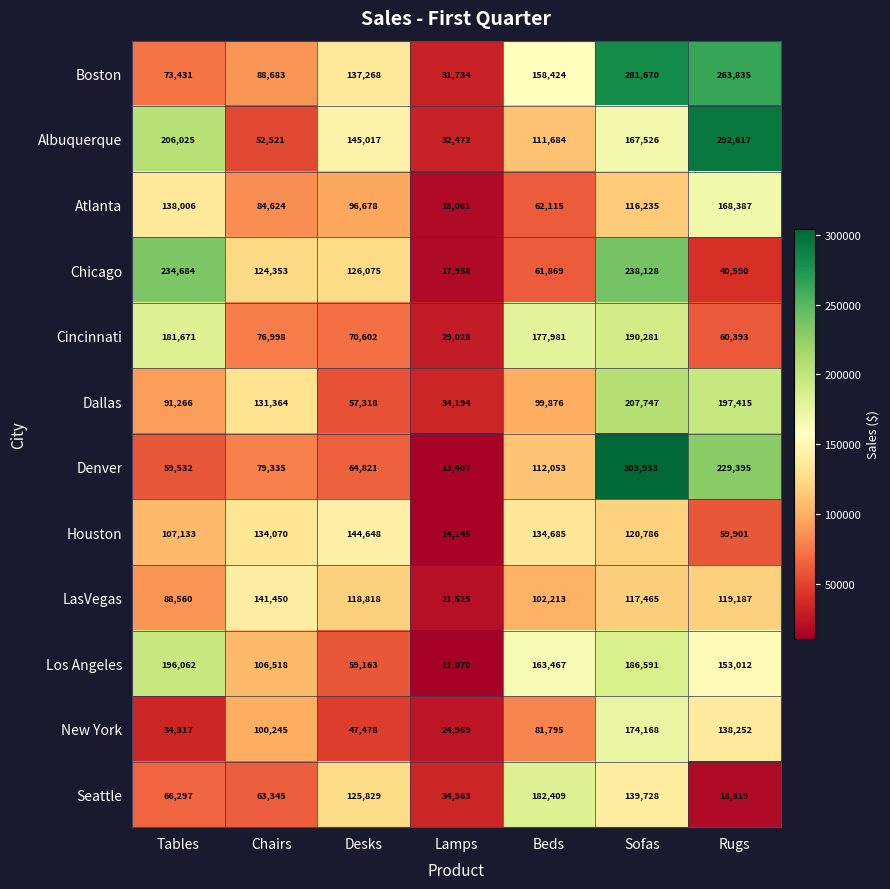

At how many categories does at least one series exceed 121662?

6